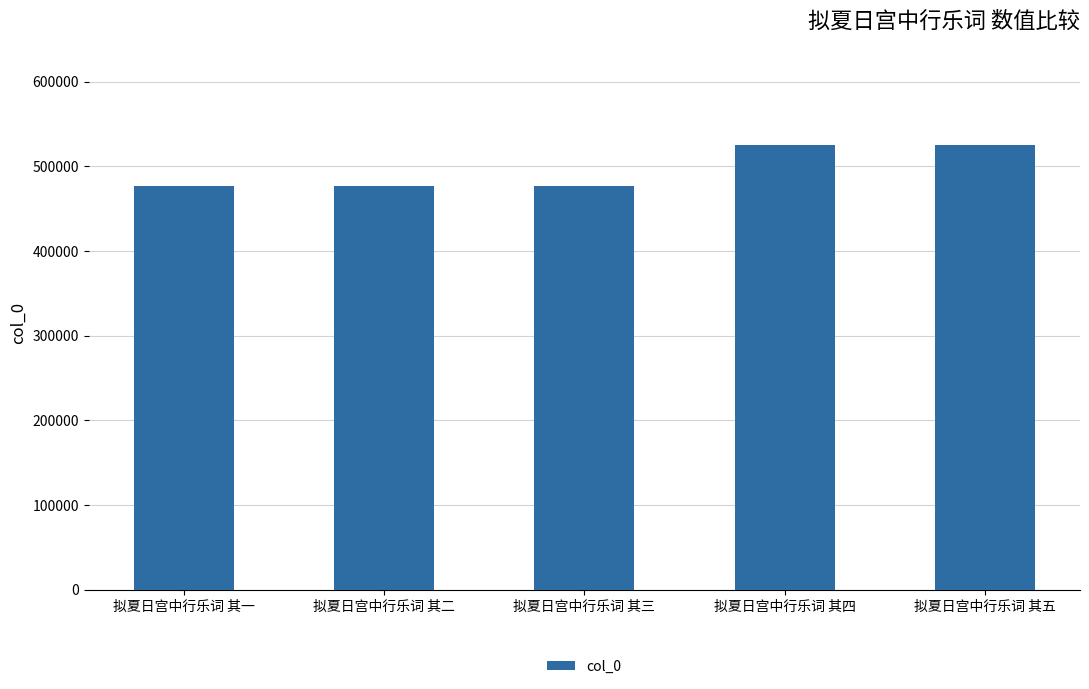

What is the minimum value shown in the chart?

476810